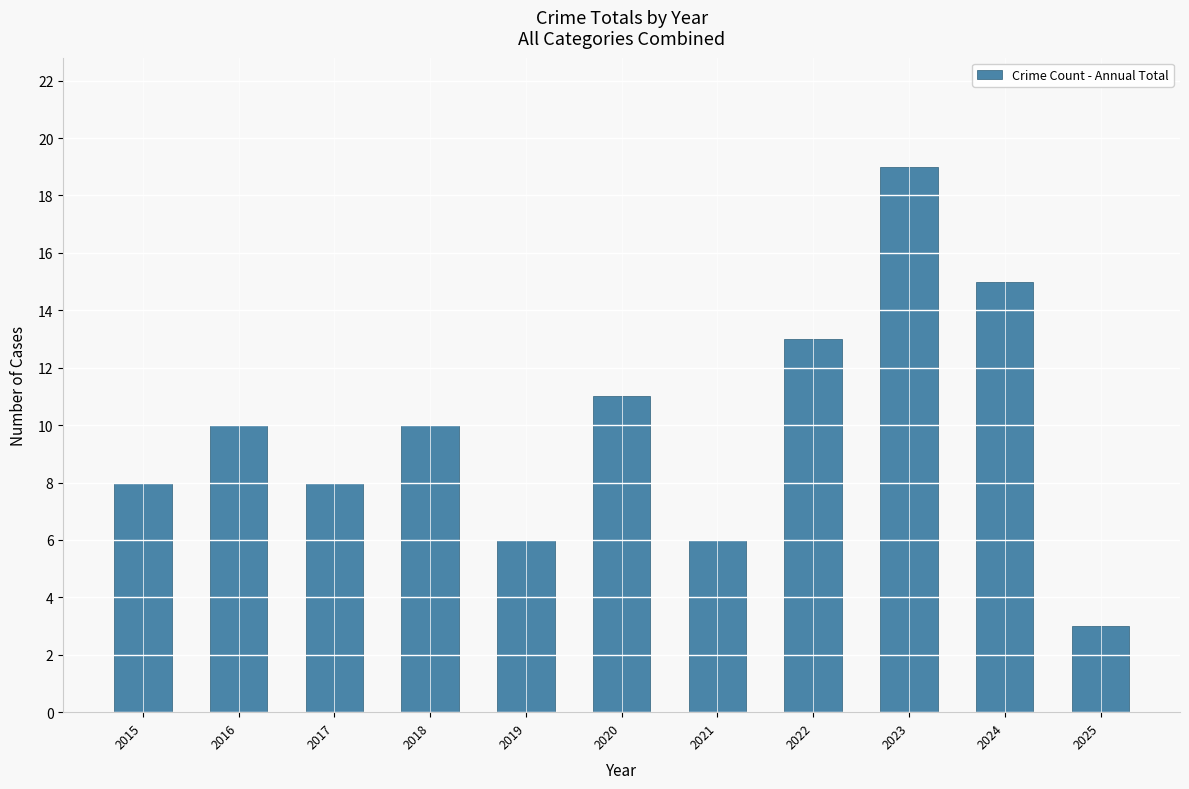

Read the value at 2023.

19